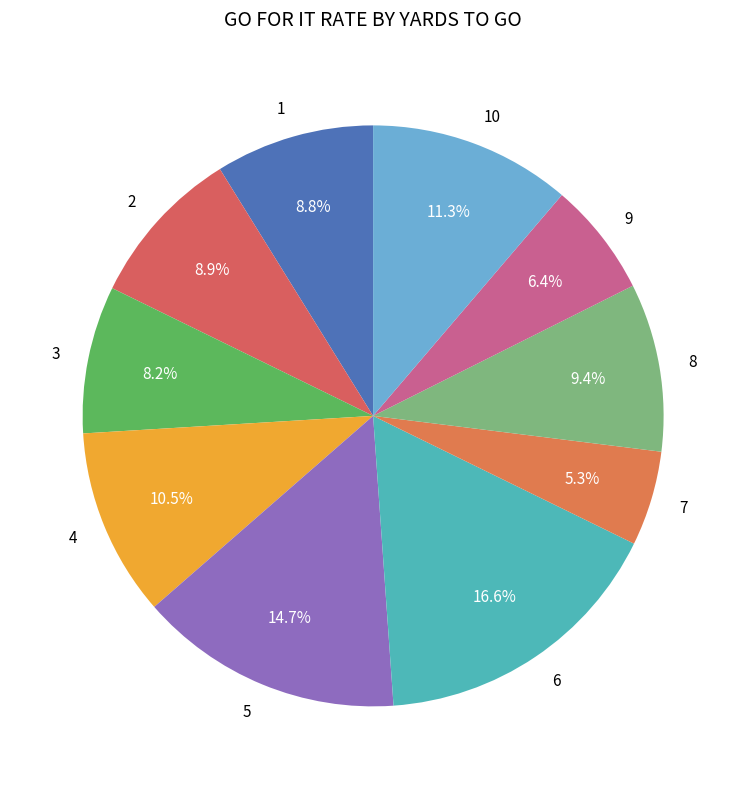

Which has a higher value, 7 or 10?

10